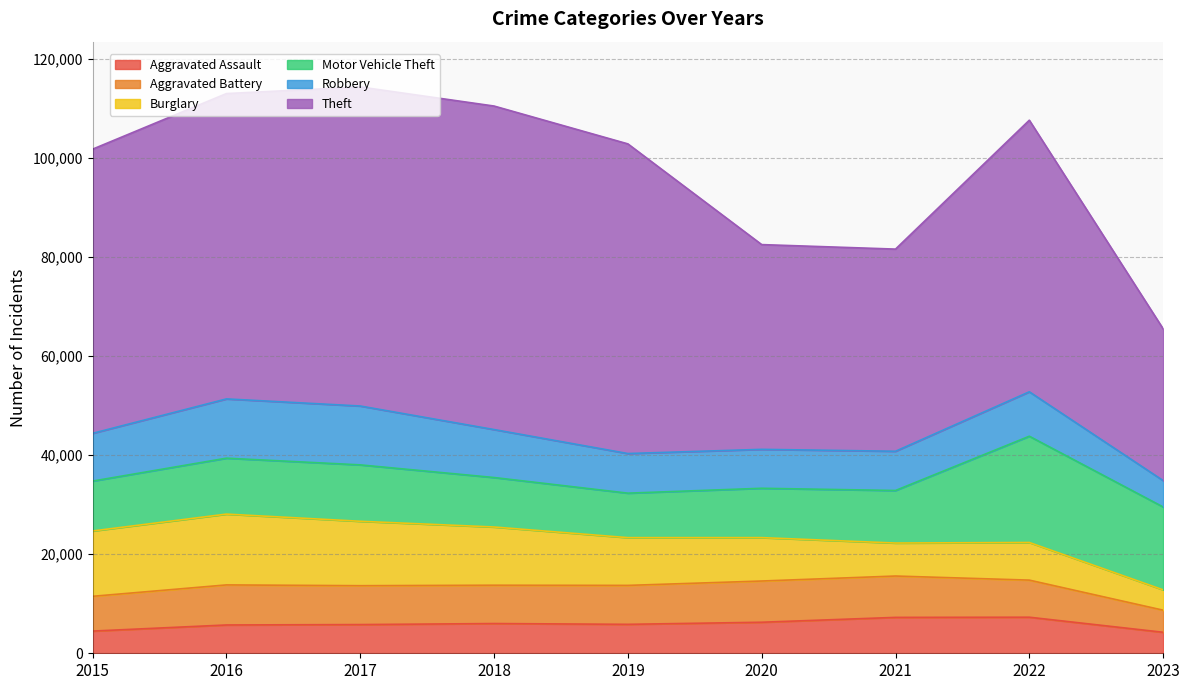

How many interior local valleys does the Aggravated Battery series have?

1